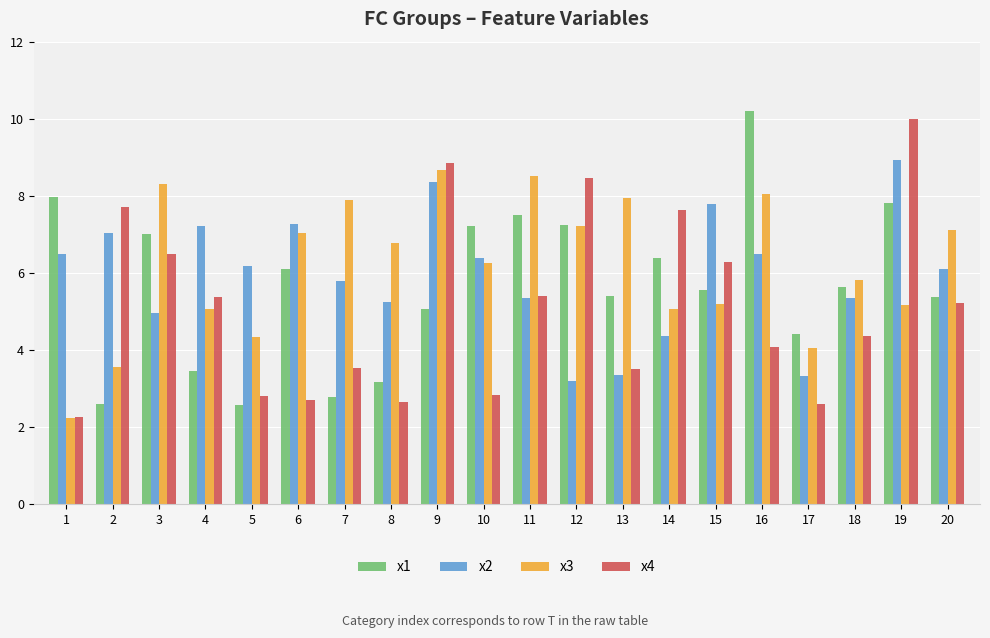

Which category has the highest value in the x1 series?

16